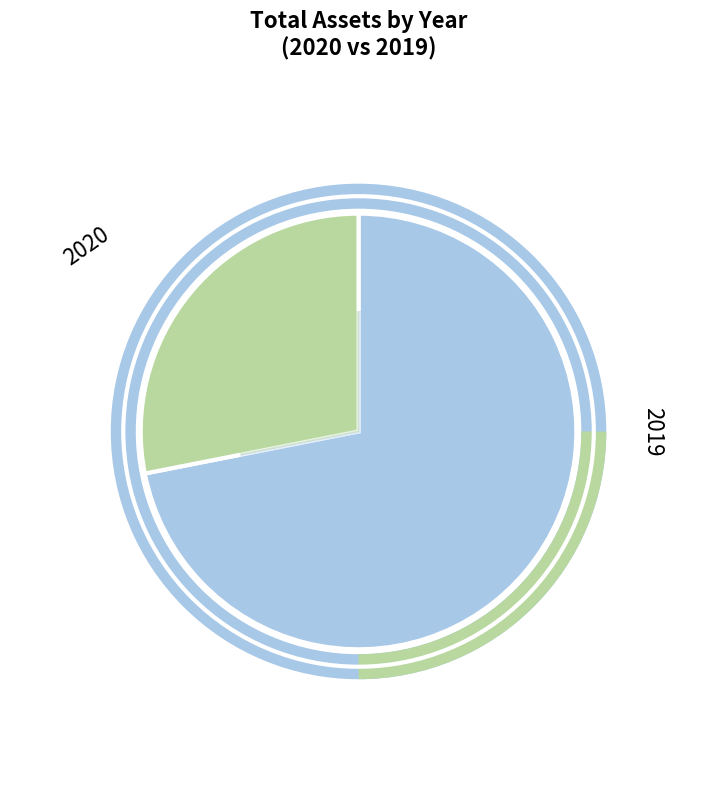

To the nearest percent, what portion does 2019 represent?

28%